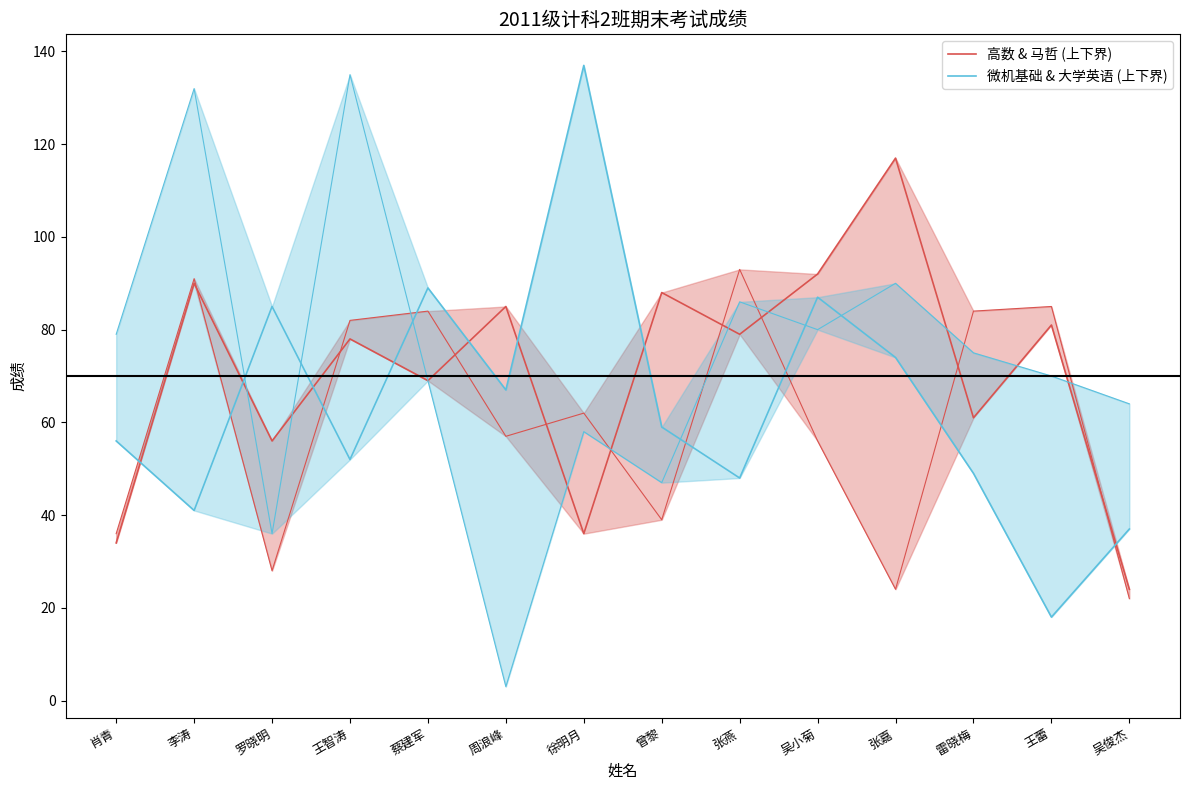

What is the total value across all series at 肖青?

90